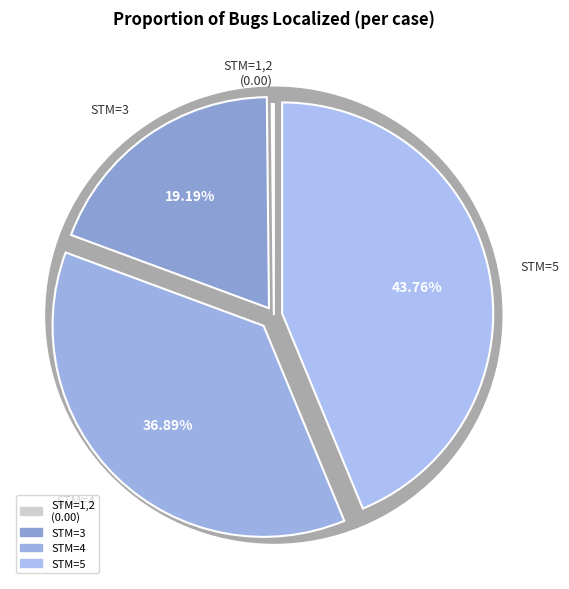

What percentage is the STM=3 slice, to the nearest percent?

19%